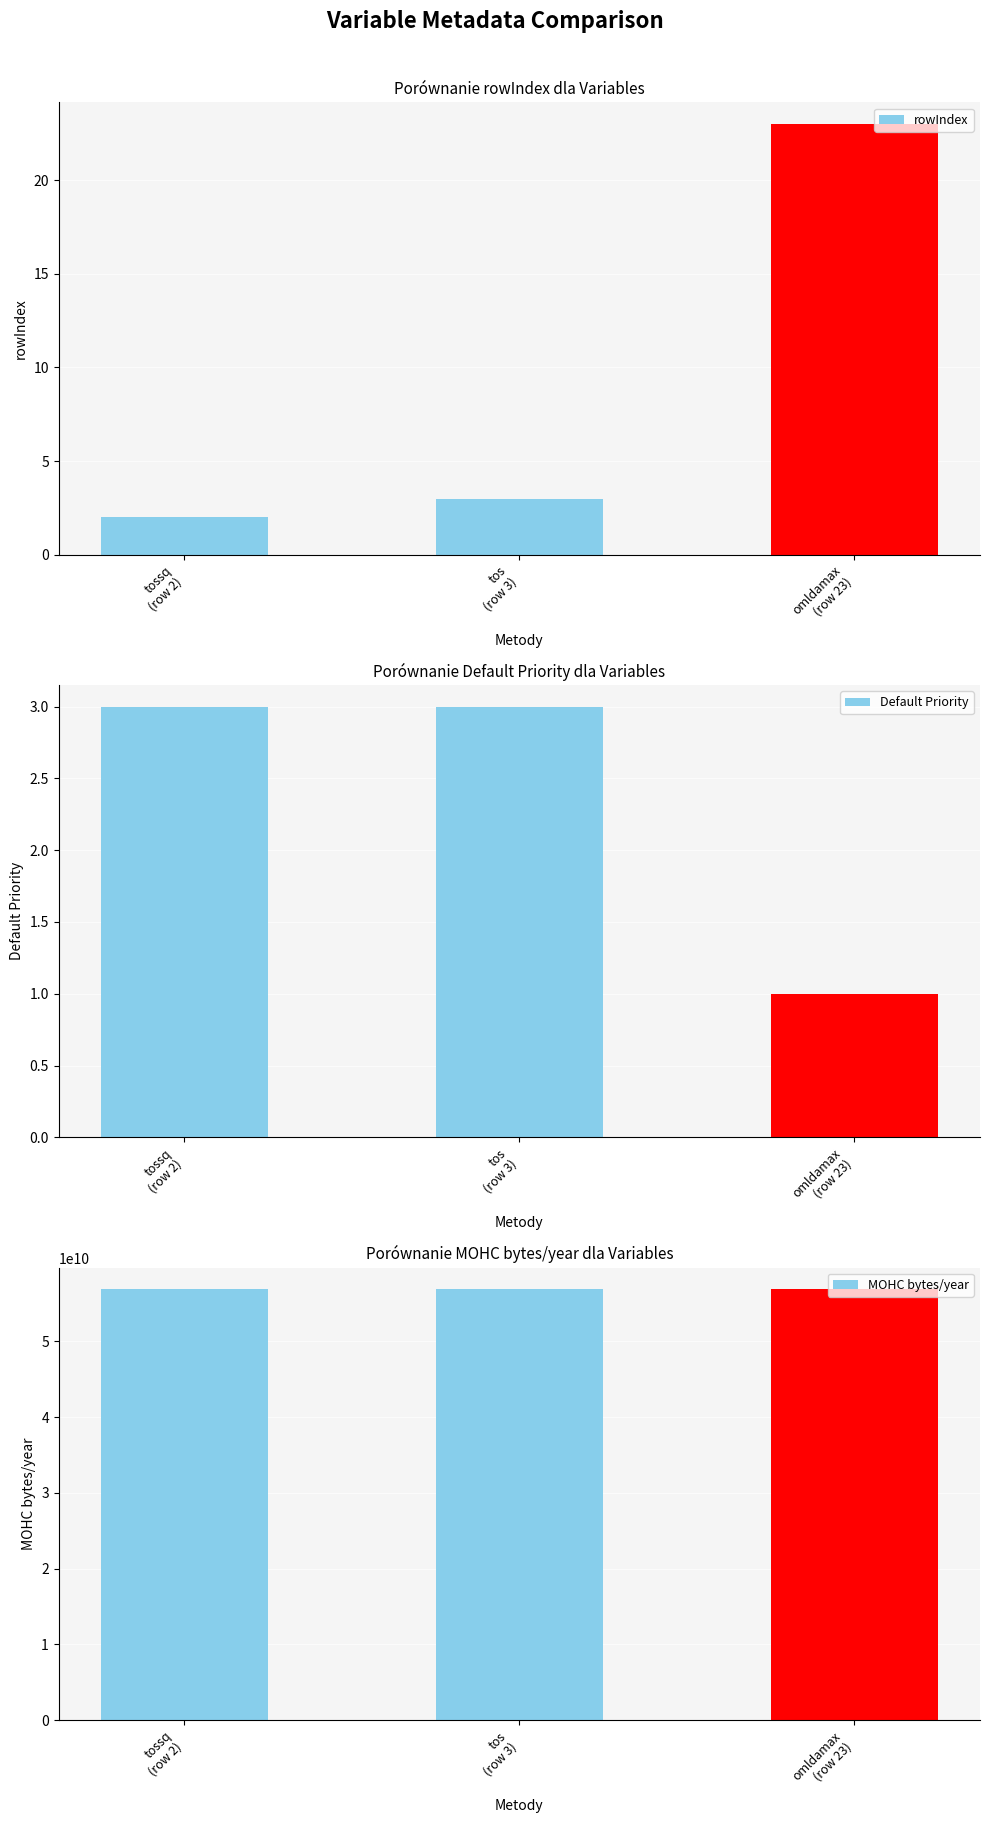

Reading left to right, what are all the values shown in this chart?

rowIndex: 2	3	23
Default Priority: 3	3	1
MOHC bytes/year: 56885731800	56885731800	56885731800